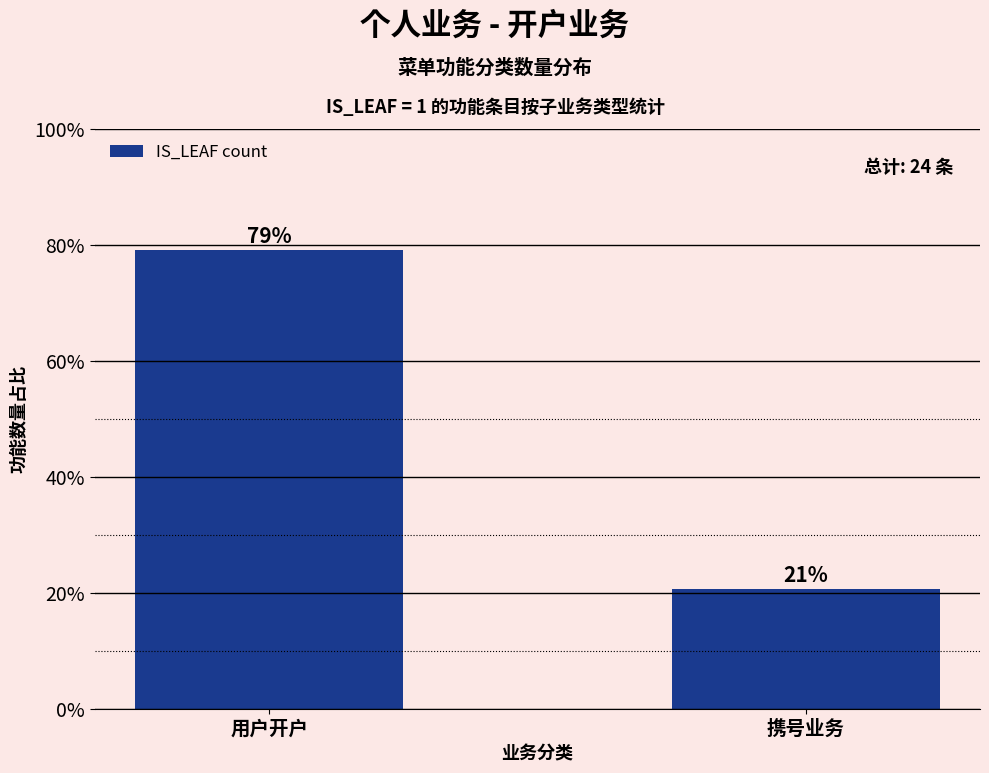

What is the label of the 1st bar from the right?

携号业务